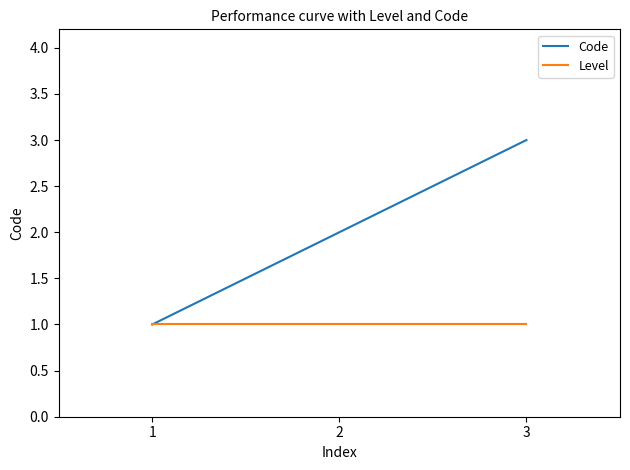

At which category is the sum across all series the highest?

3